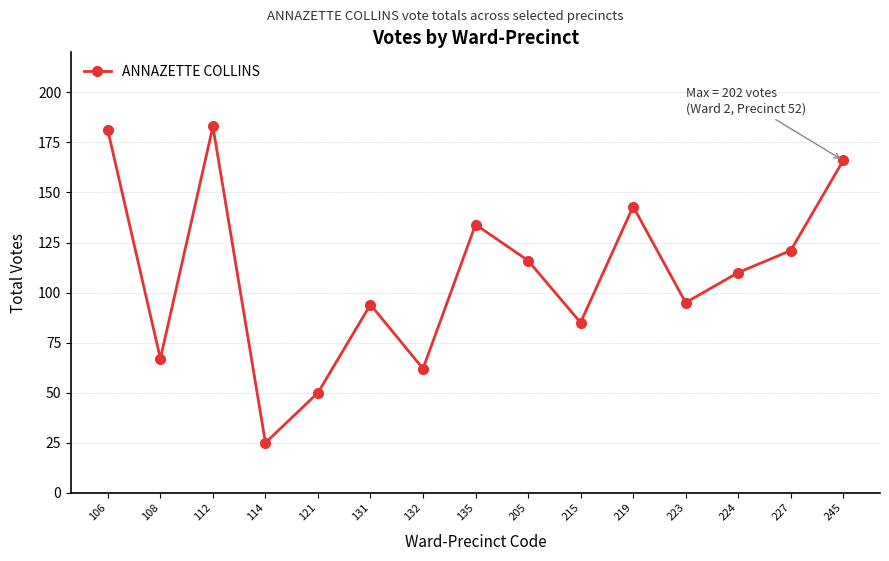

What is the greatest value displayed?

183